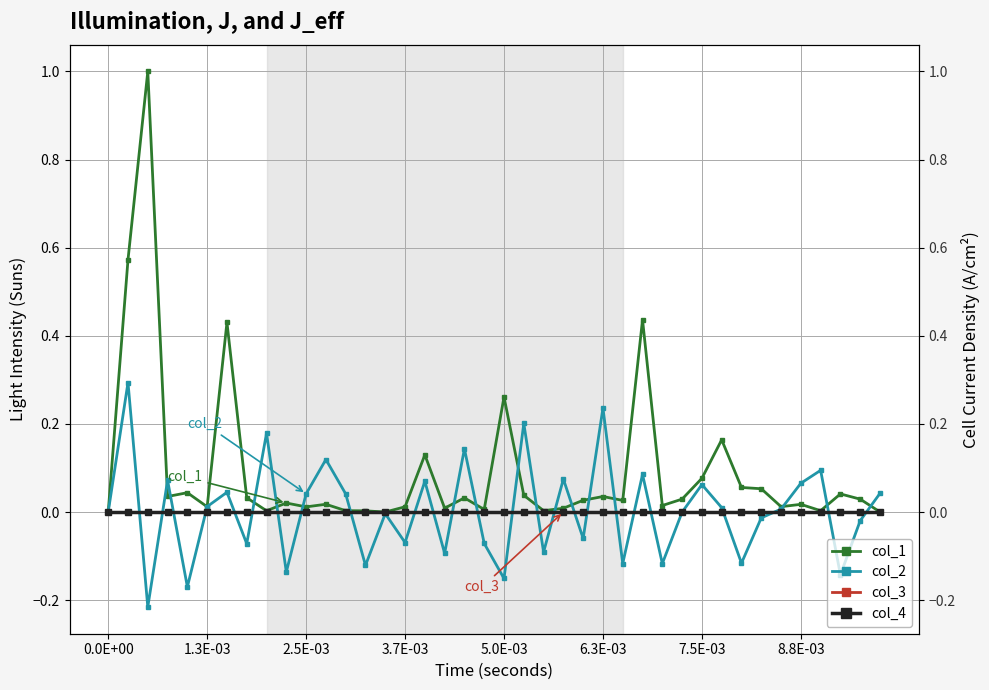

What are all the series names shown in the legend?

col_1, col_2, col_3, col_4